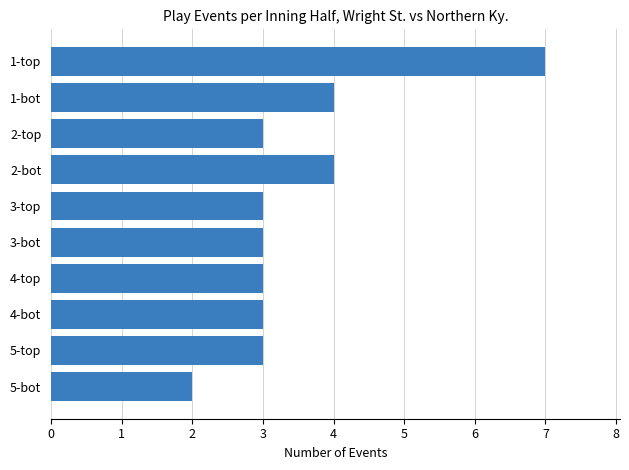

What is the smallest value displayed?

2